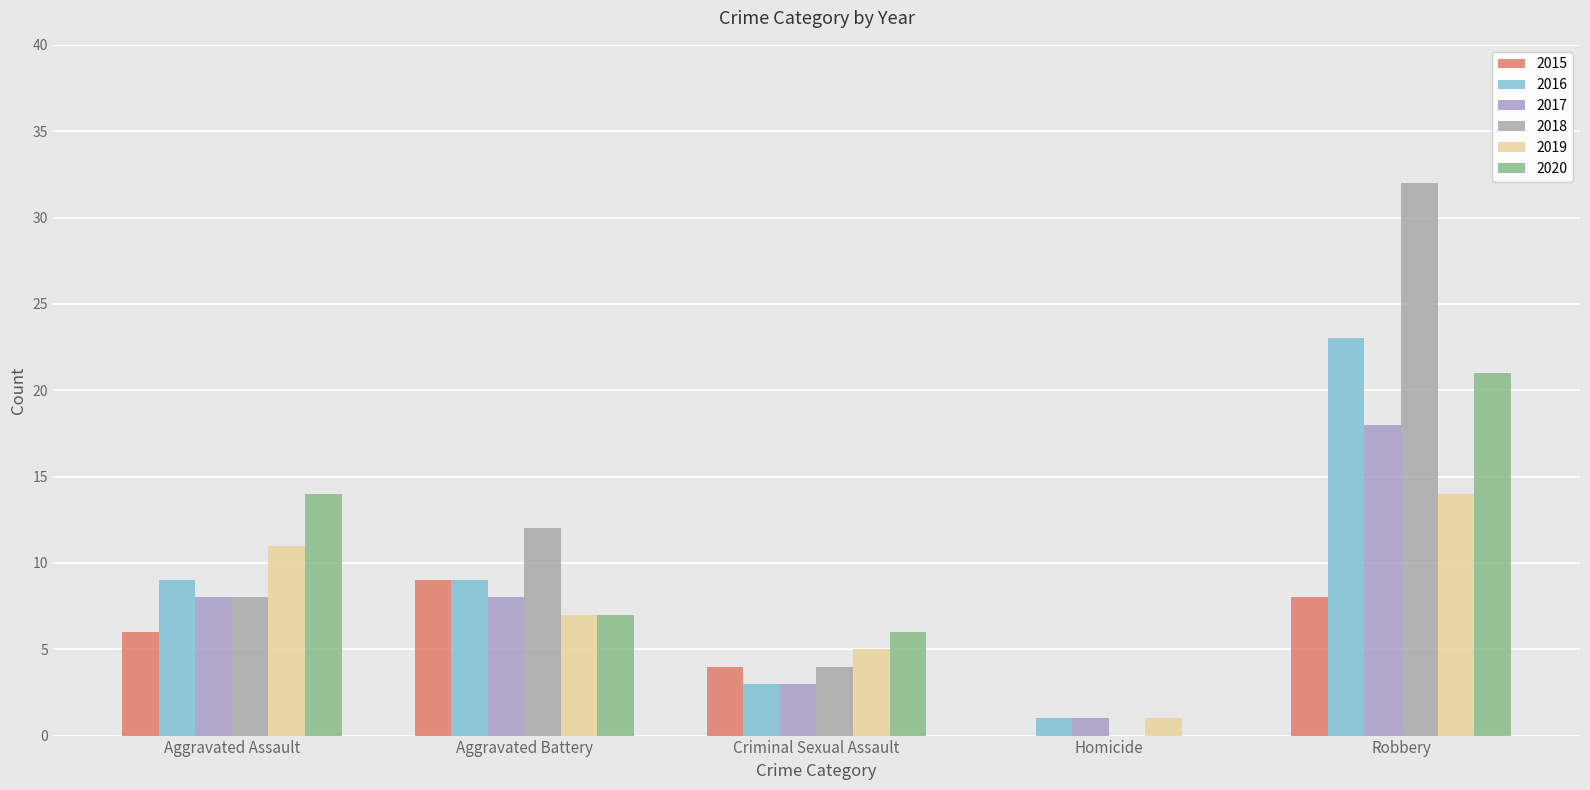

How many values in 2015 are above zero?

4